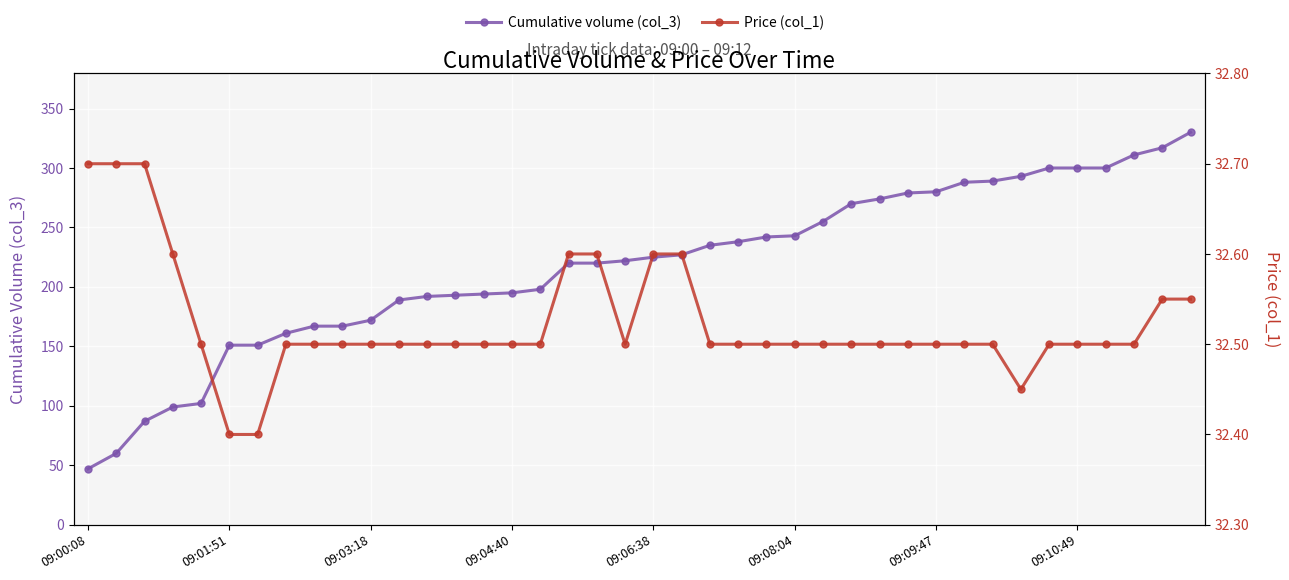

Reading left to right, list all the values displayed in this chart.

Cumulative volume (col_3): 47.0	60.0	87.0	99.0	102.0	151.0	151.0	161.0	167.0	167.0	172.0	189.0	192.0	193.0	194.0	195.0	198.0	220.0	220.0	222.0	225.0	227.0	235.0	238.0	242.0	243.0	255.0	270.0	274.0	279.0	280.0	288.0	289.0	293.0	300.0	300.0	300.0	311.0	317.0	330.0
Price (col_1): 32.7	32.7	32.7	32.6	32.5	32.4	32.4	32.5	32.5	32.5	32.5	32.5	32.5	32.5	32.5	32.5	32.5	32.6	32.6	32.5	32.6	32.6	32.5	32.5	32.5	32.5	32.5	32.5	32.5	32.5	32.5	32.5	32.5	32.5	32.5	32.5	32.5	32.5	32.5	32.5